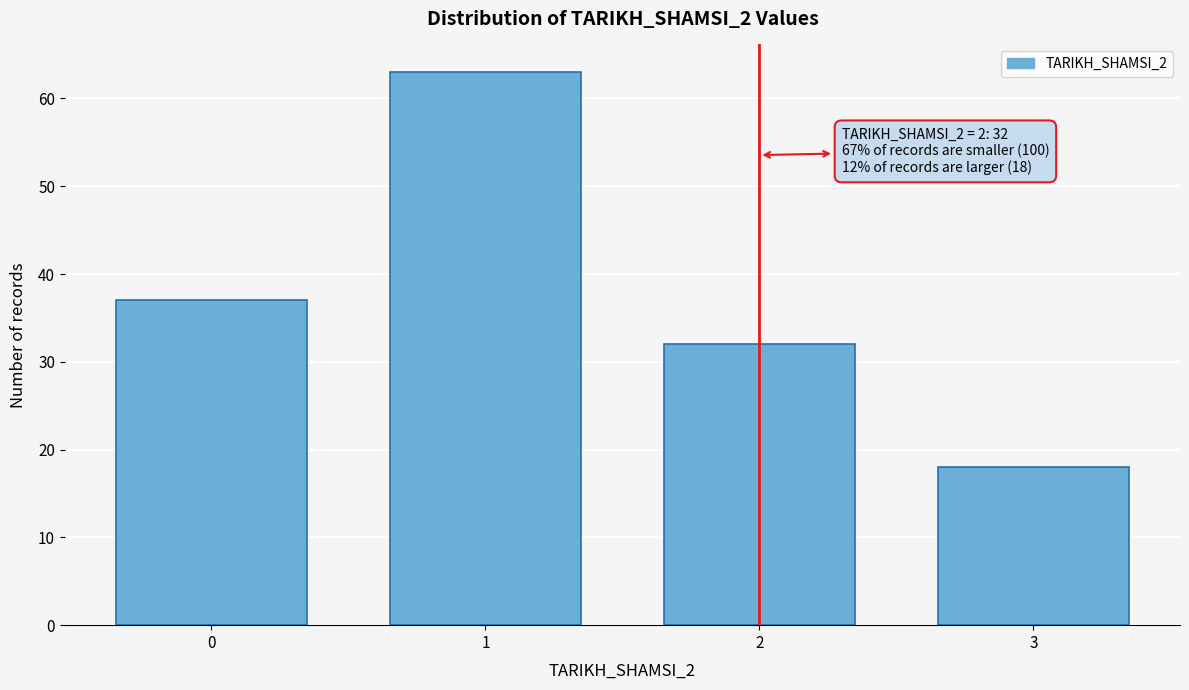

Reading right to left, extract all data points from this chart.

3=18	2=32	1=63	0=37